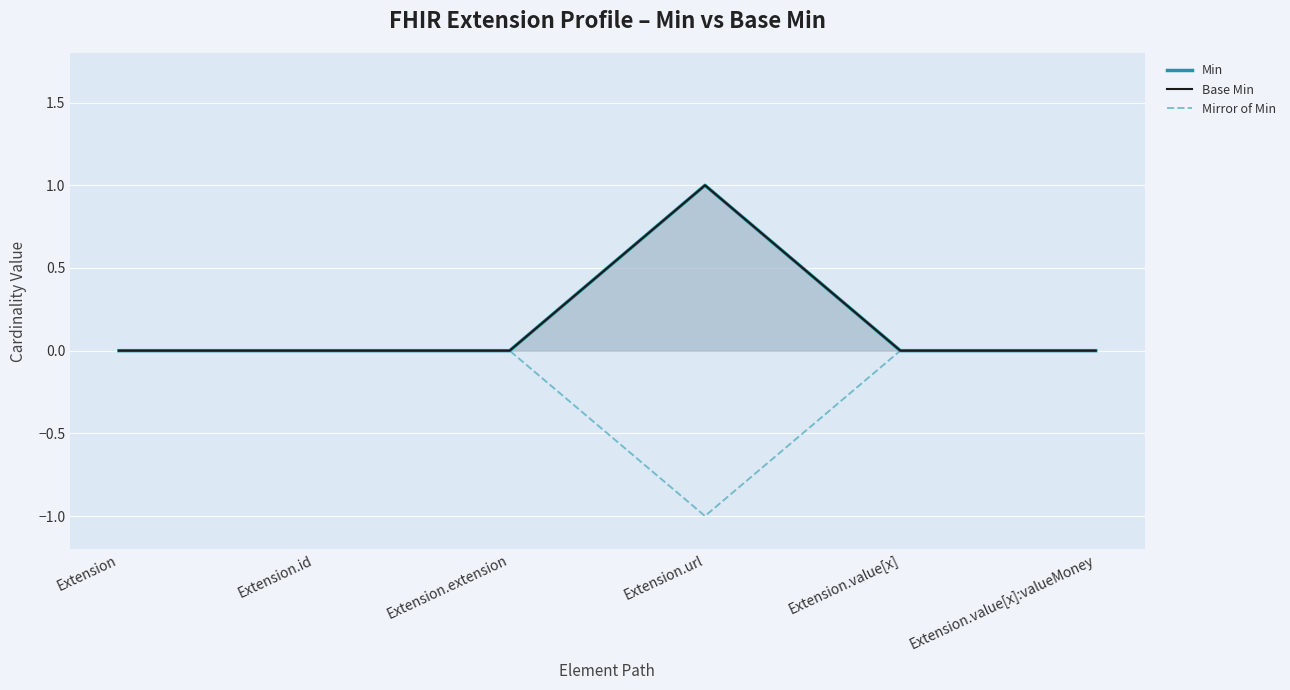

At which label is Min closest to 0?

Extension